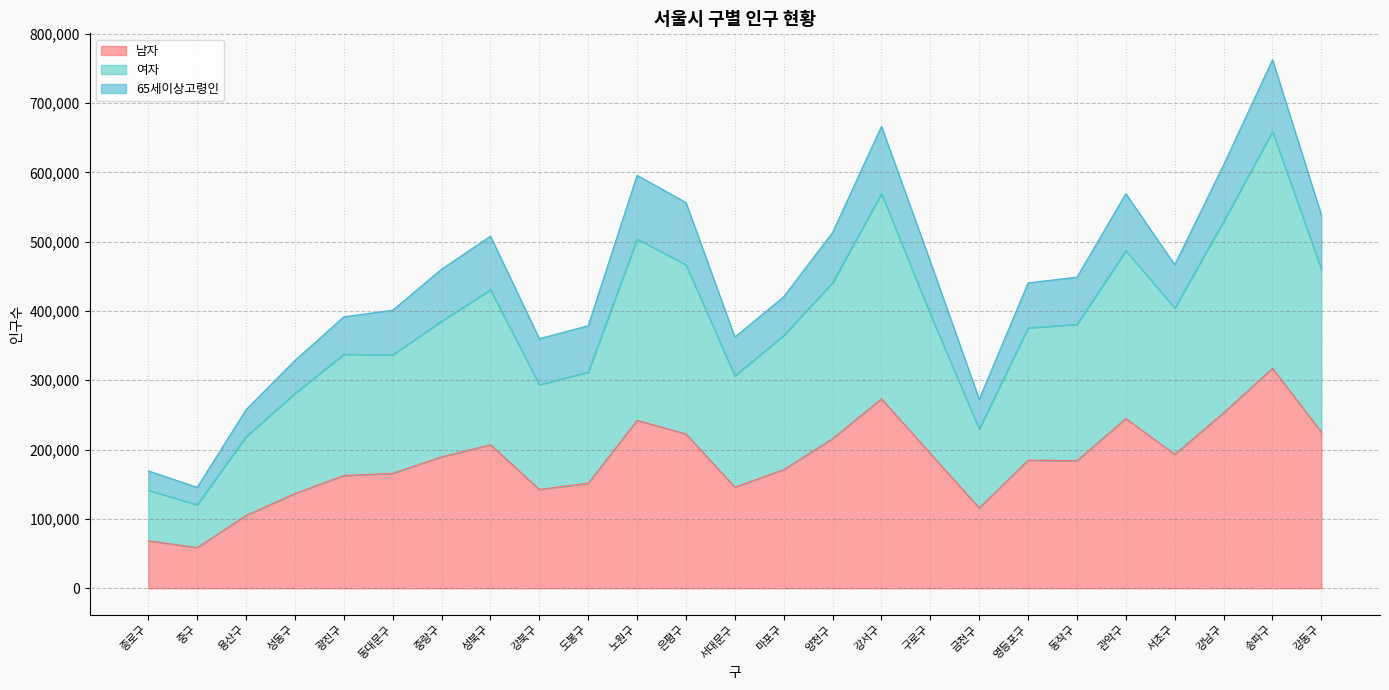

True or false: 여자 and 남자 cross at least once.

False